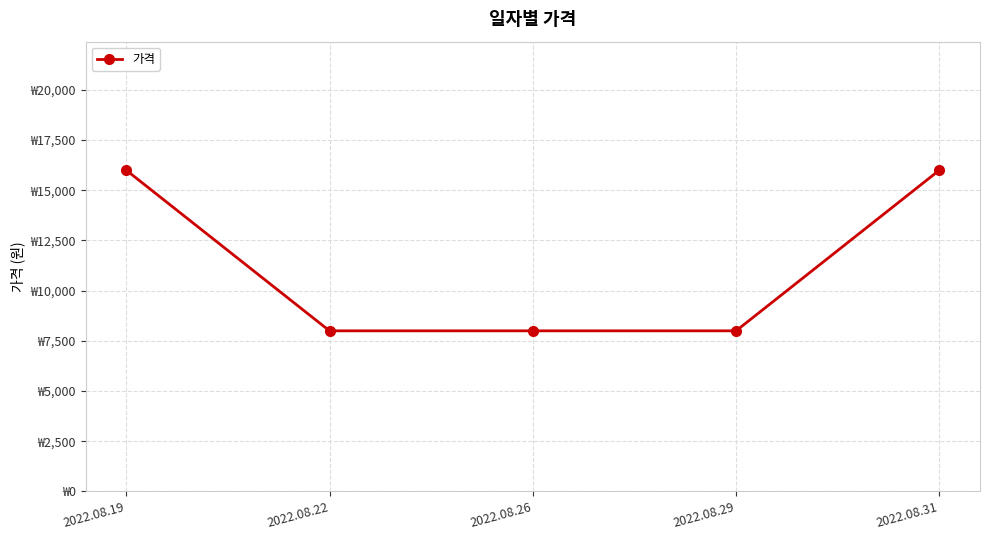

List the labels in order of value, smallest first.

2022.08.22, 2022.08.26, 2022.08.29, 2022.08.19, 2022.08.31